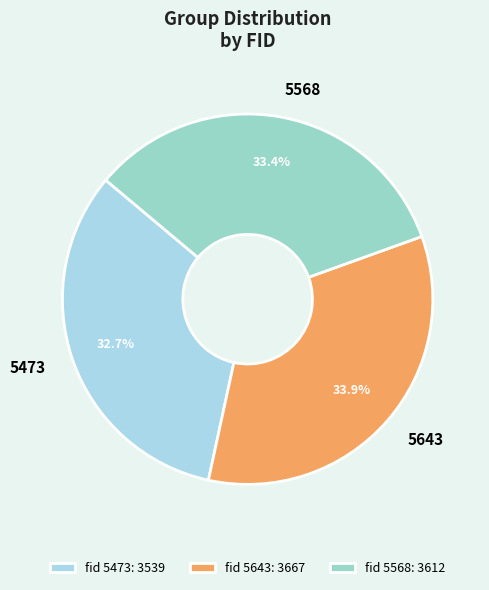

What percentage is the 5643 slice, to the nearest percent?

34%